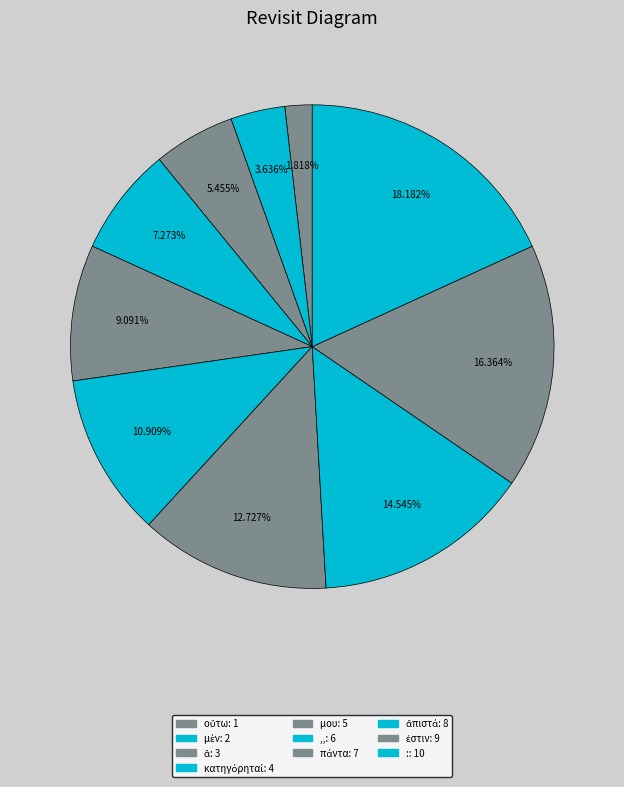

How many segments does this pie chart have?

10